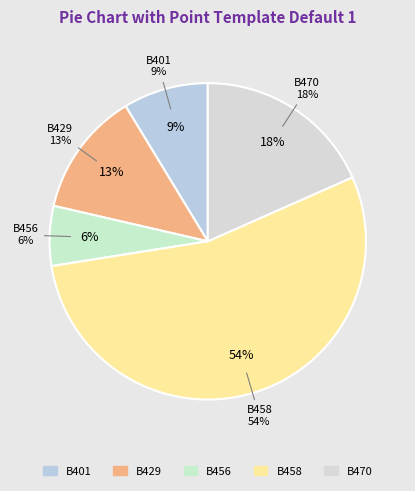

How many slices are in this pie chart?

5